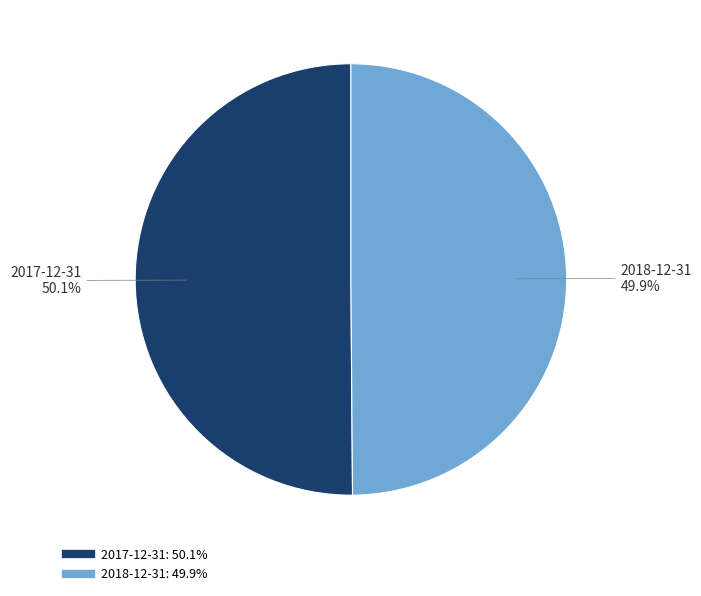

Does any single category account for the majority?

Yes